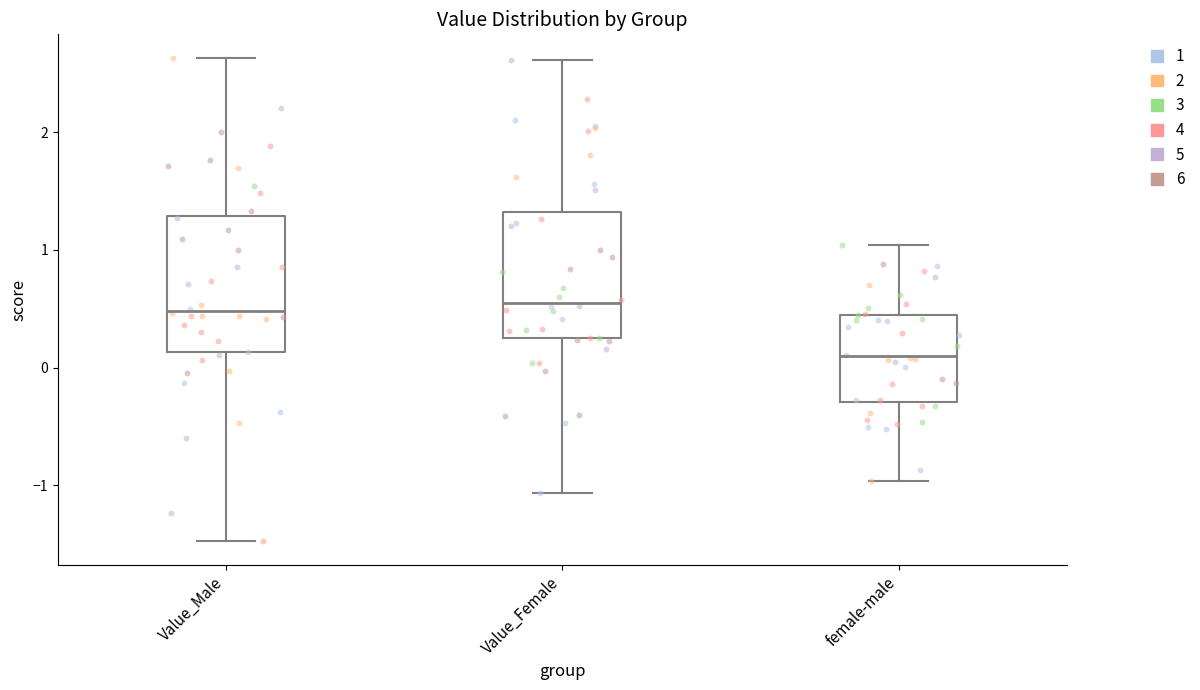

Which box's median line is the lowest?

female-male